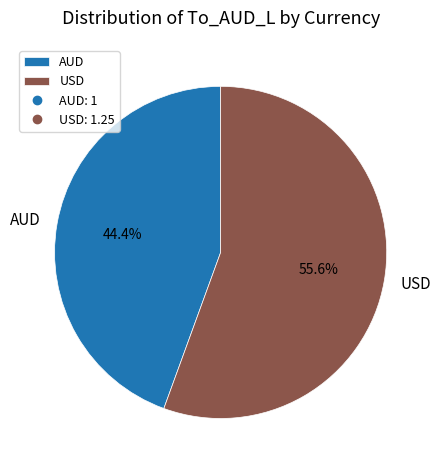

The AUD slice represents 32% of the pie. True or false?

False